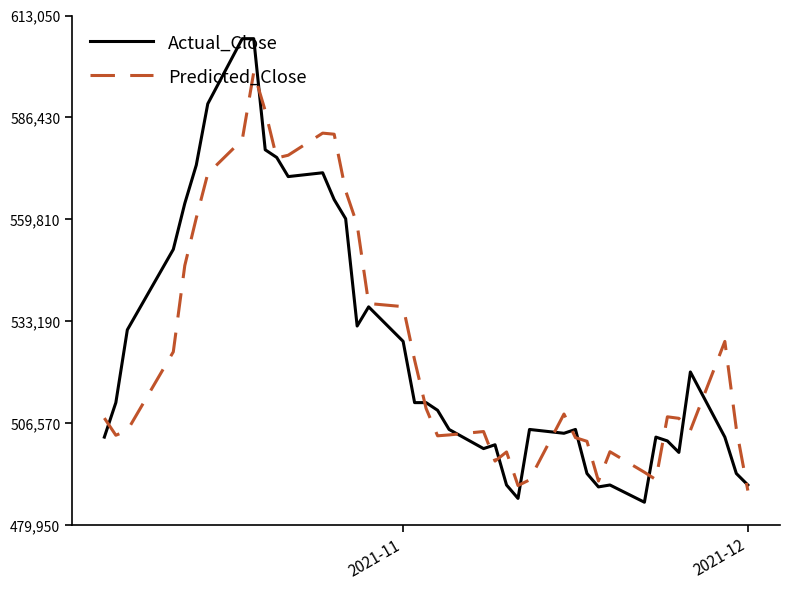

What is the minimum value shown in the chart?

486000.0